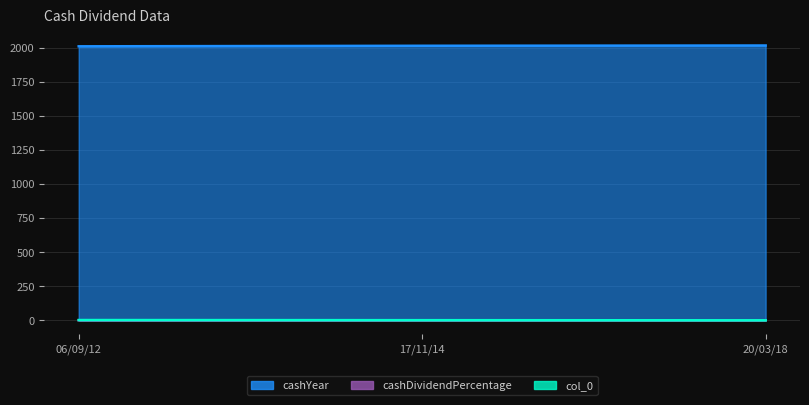

Is it true that cashDividendPercentage equals 0.1 at 06/09/12?

True